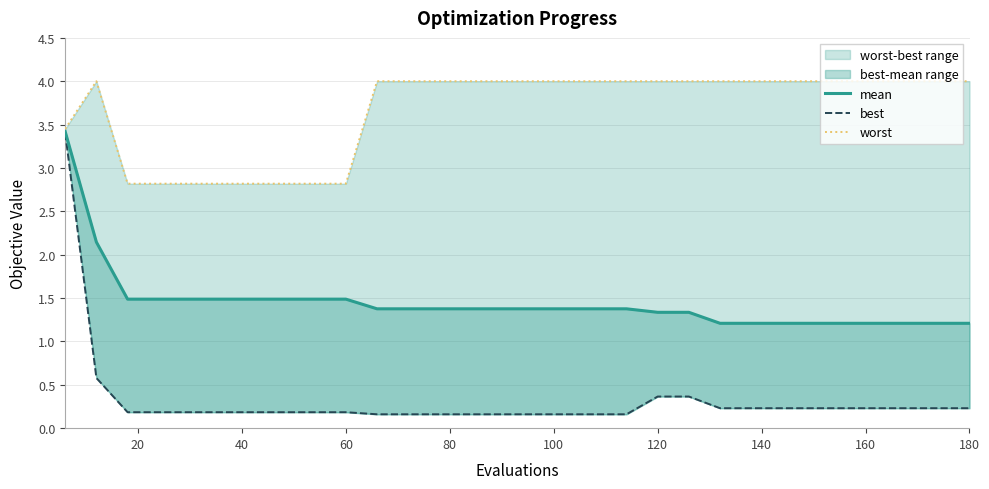

What is the value of the mean point at the 24th from the left?

1.2